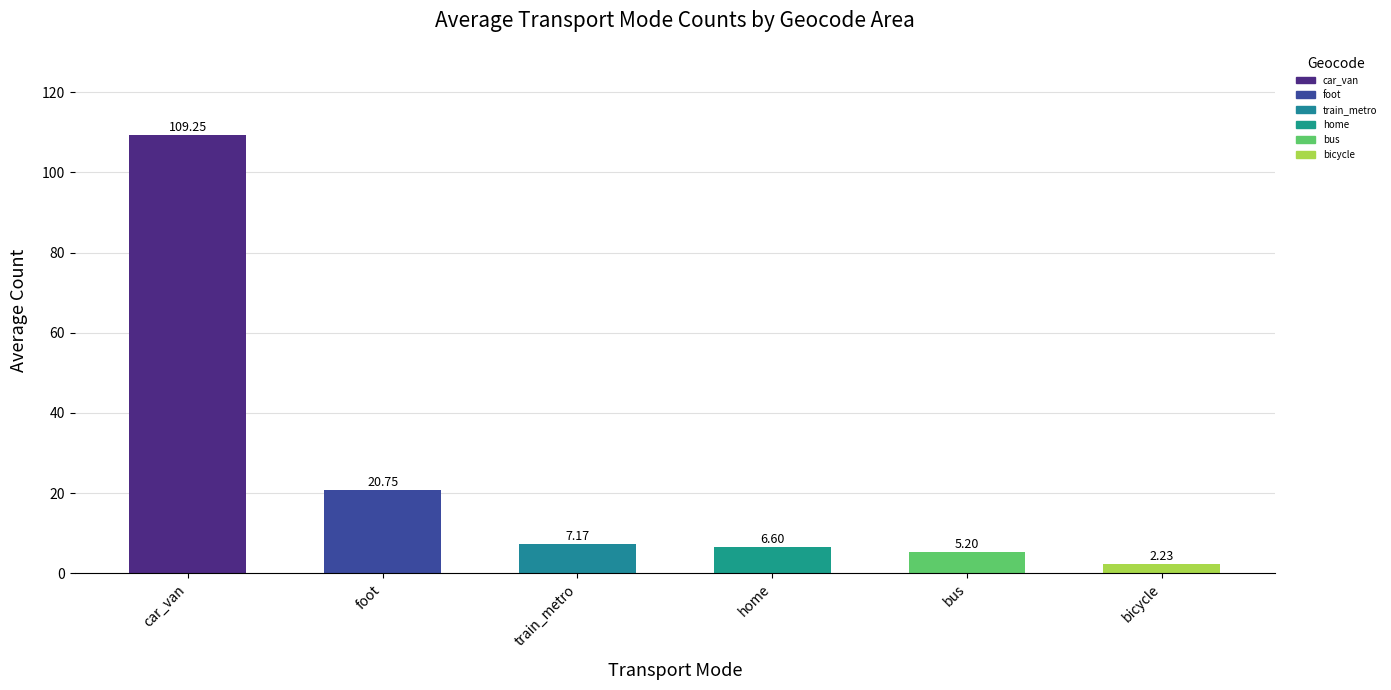

Count the number of data series in this chart.

6